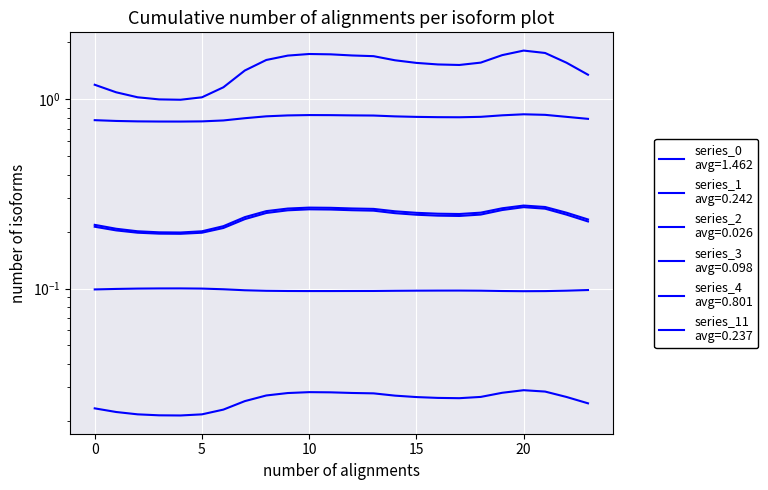

True or false: 3 and 0 cross at least once.

False